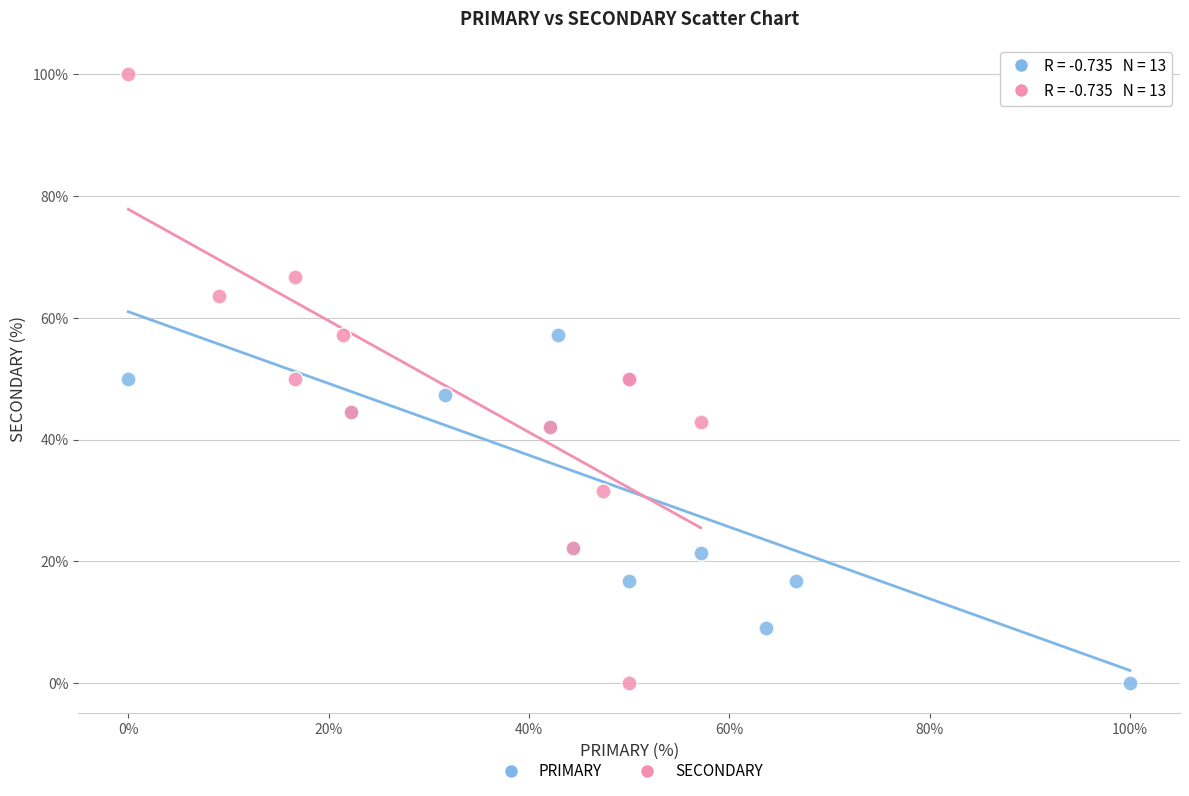

Which series has the widest spread of Y values?

SECONDARY